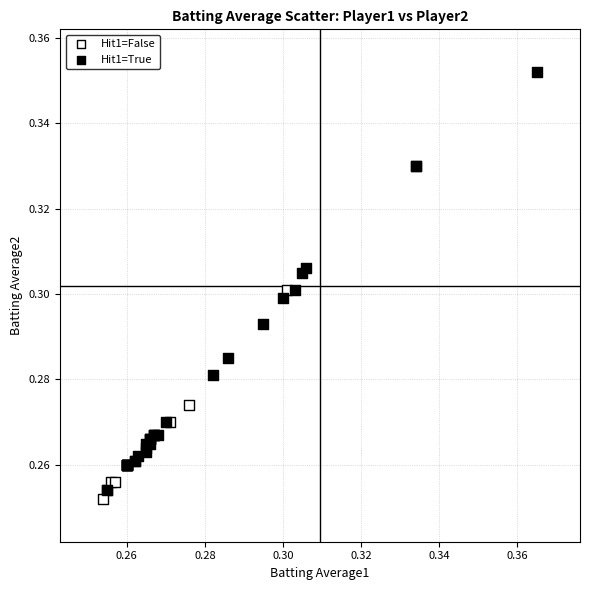

What are all the series names shown in the legend?

Hit1=False, Hit1=True